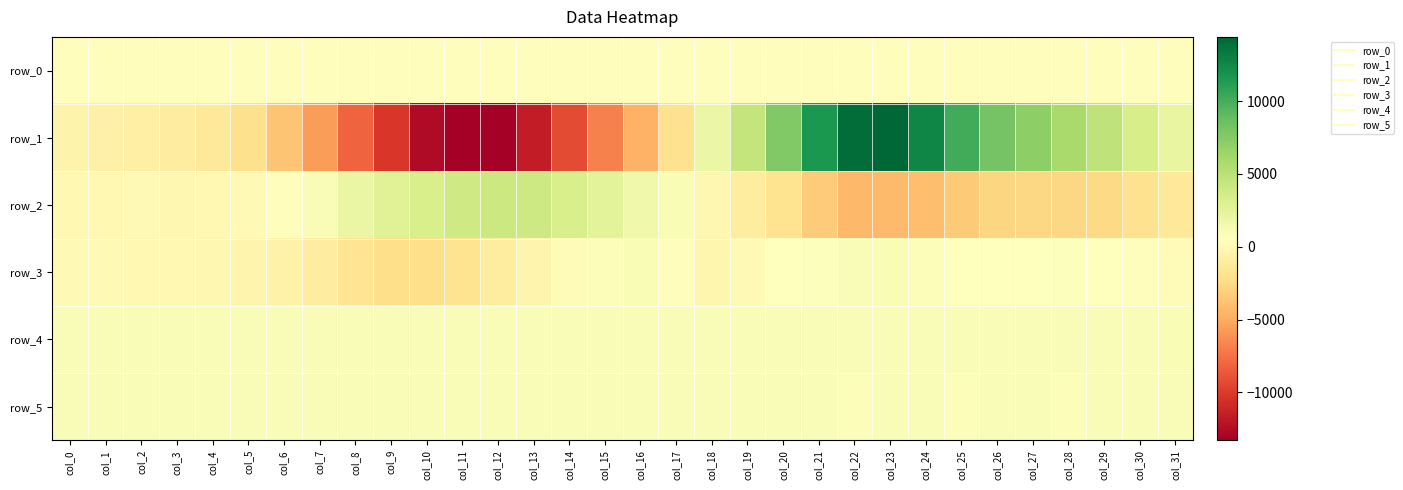

What is the difference between the row_4 values at col_19 and col_18?

8.0